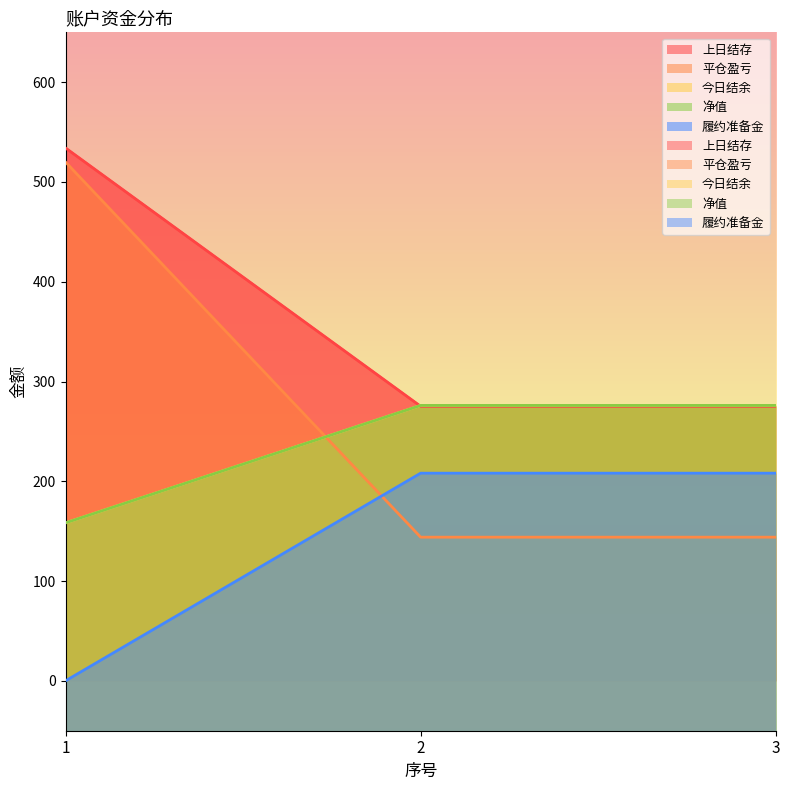

What are all the series names shown in the legend?

上日结存, 平仓盈亏, 今日结余, 净值, 履约准备金